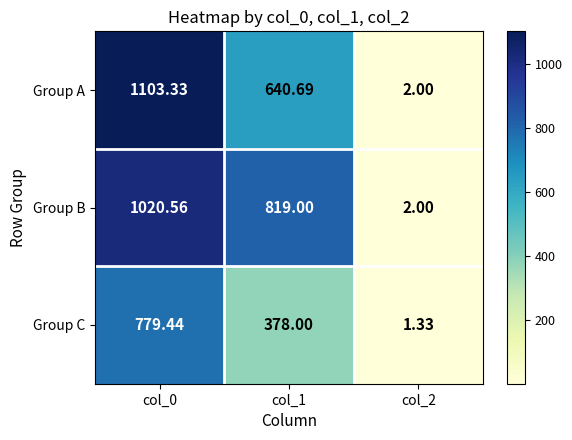

Rank the series by their maximum value, from lowest to highest.

Group C, Group B, Group A